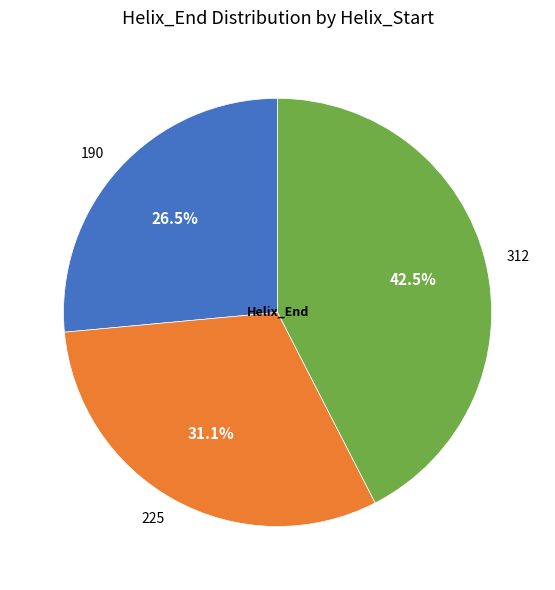

The 190 slice represents 40% of the pie. True or false?

False